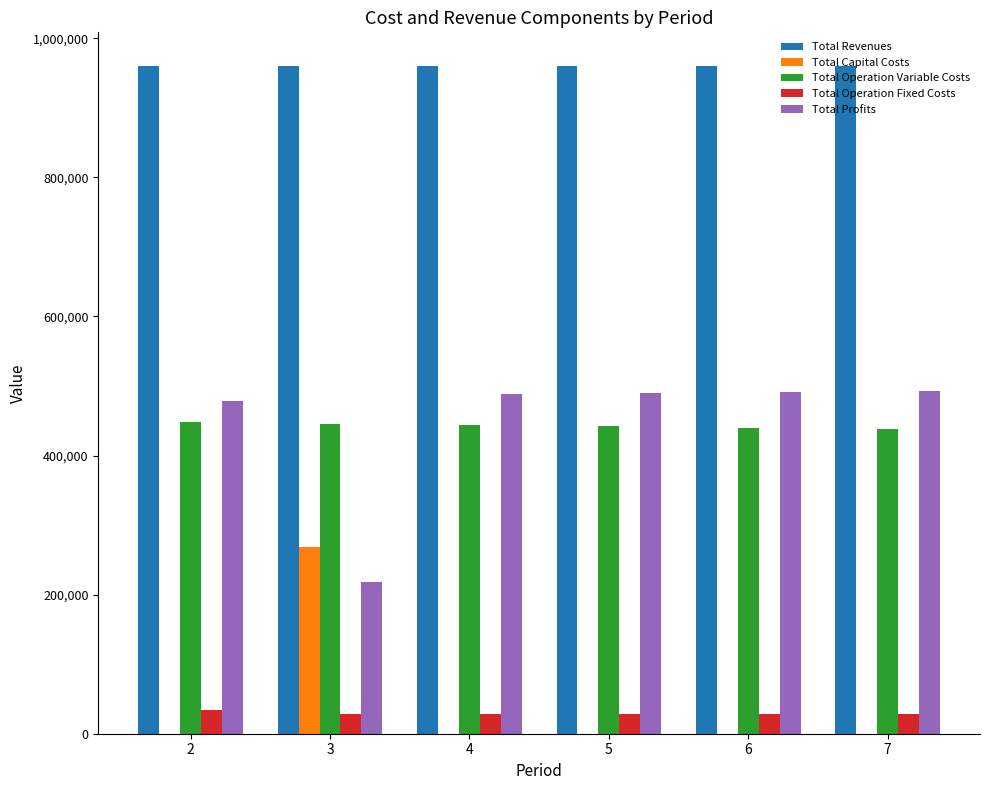

What is the highest value of the Total Profits series?

493224.5